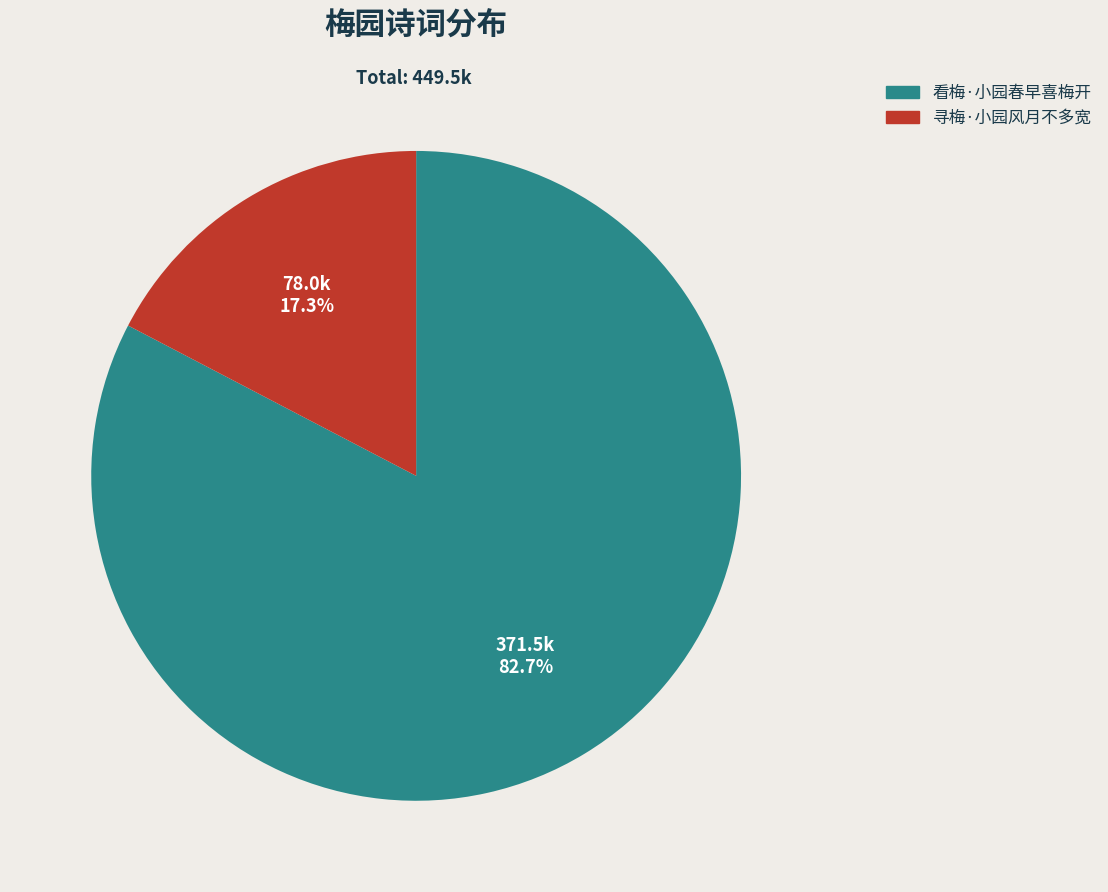

What percentage is the 看梅·小园春早喜梅开 slice, to the nearest percent?

83%